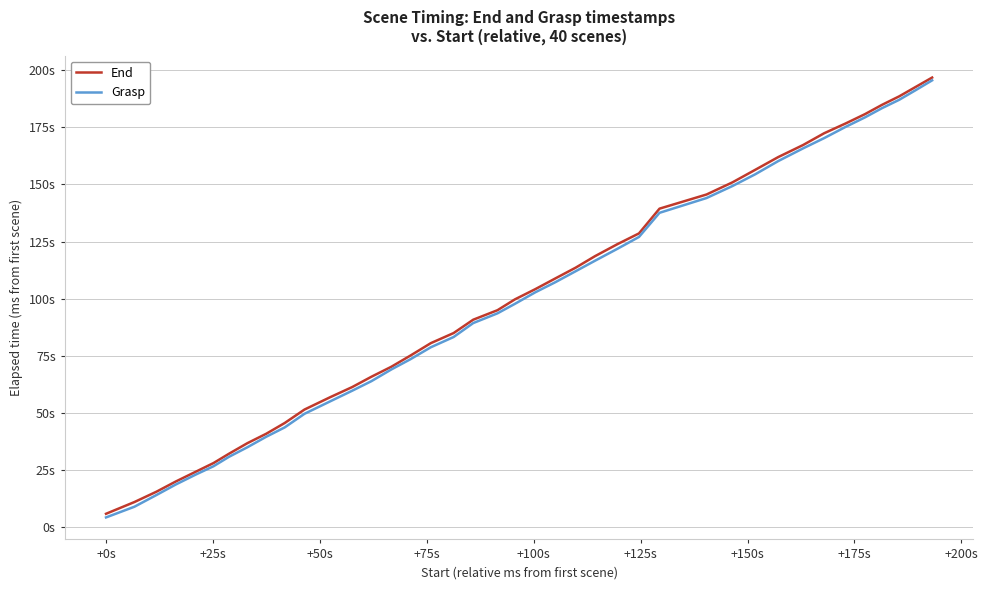

Which series has the largest total across all categories?

End